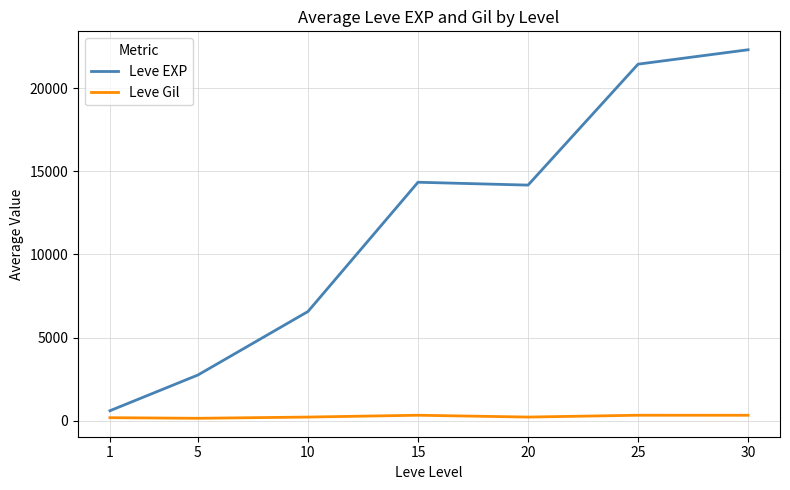

Between 20 and 25, which series saw the biggest shift?

Leve EXP